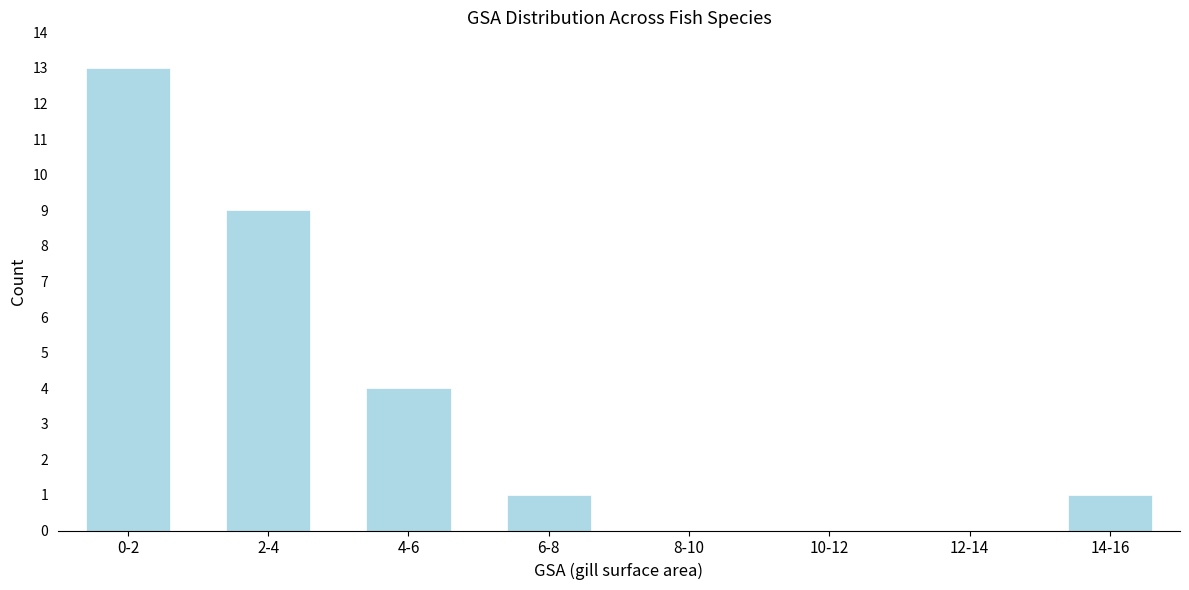

Reading left to right, transcribe all the data shown in this chart.

0-2=13	2-4=9	4-6=4	6-8=1	8-10=0	10-12=0	12-14=0	14-16=1